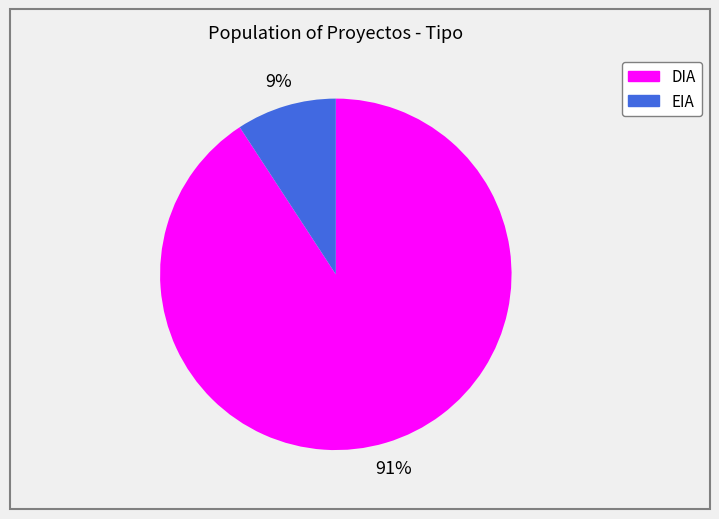

Between DIA and EIA, which is larger?

DIA